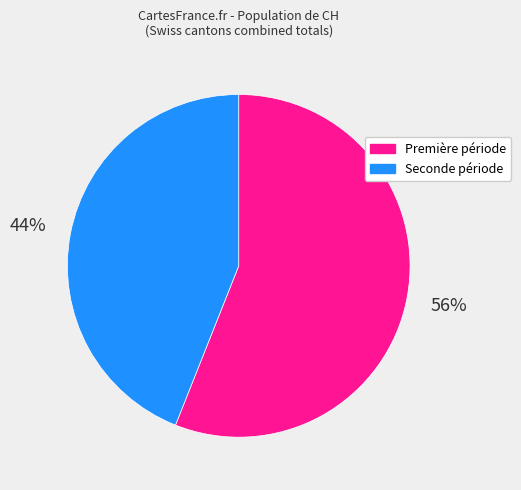

To the nearest percent, what is the average slice percentage?

50%